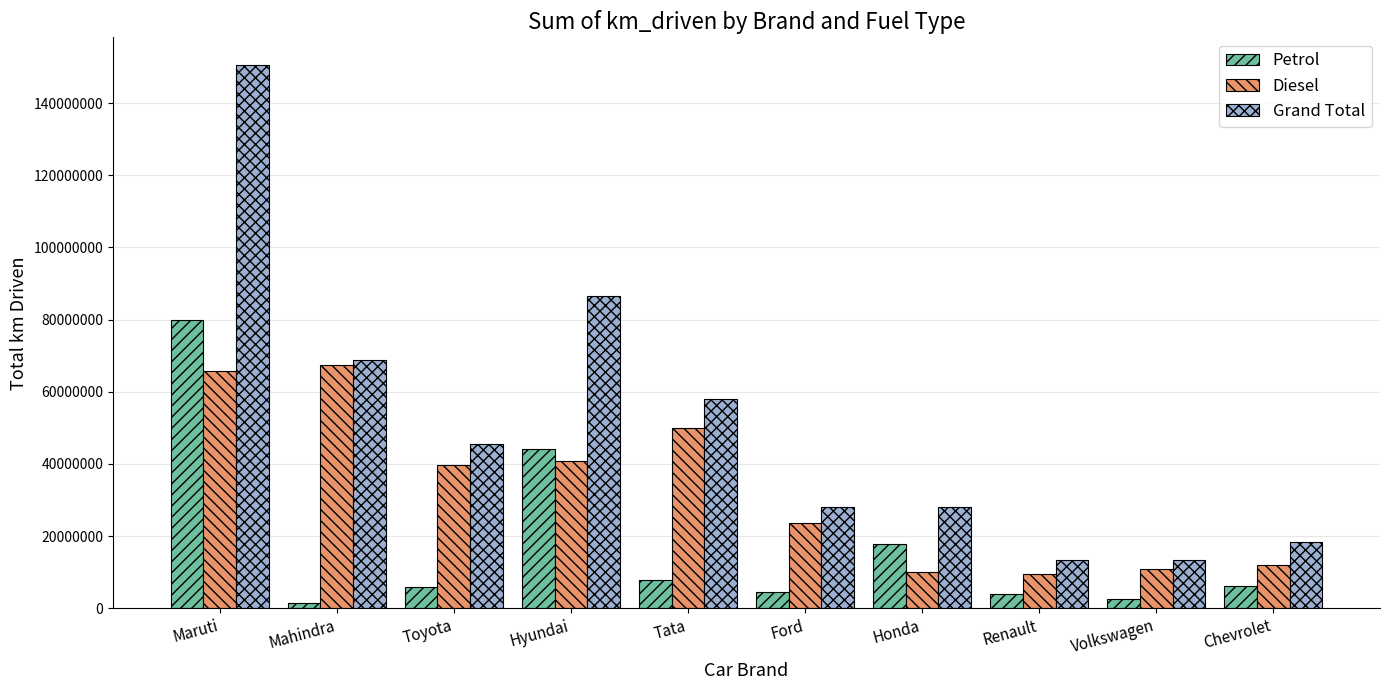

What is the total value across all series at Chevrolet?

36547272